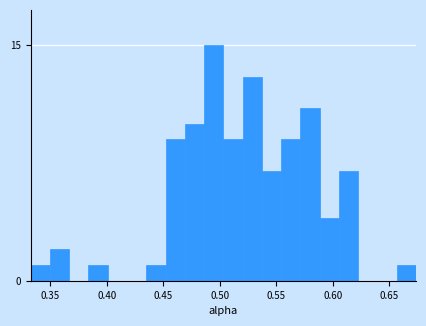

Read against the x-axis, roughly where is the centre of the tallest bar?

0.495